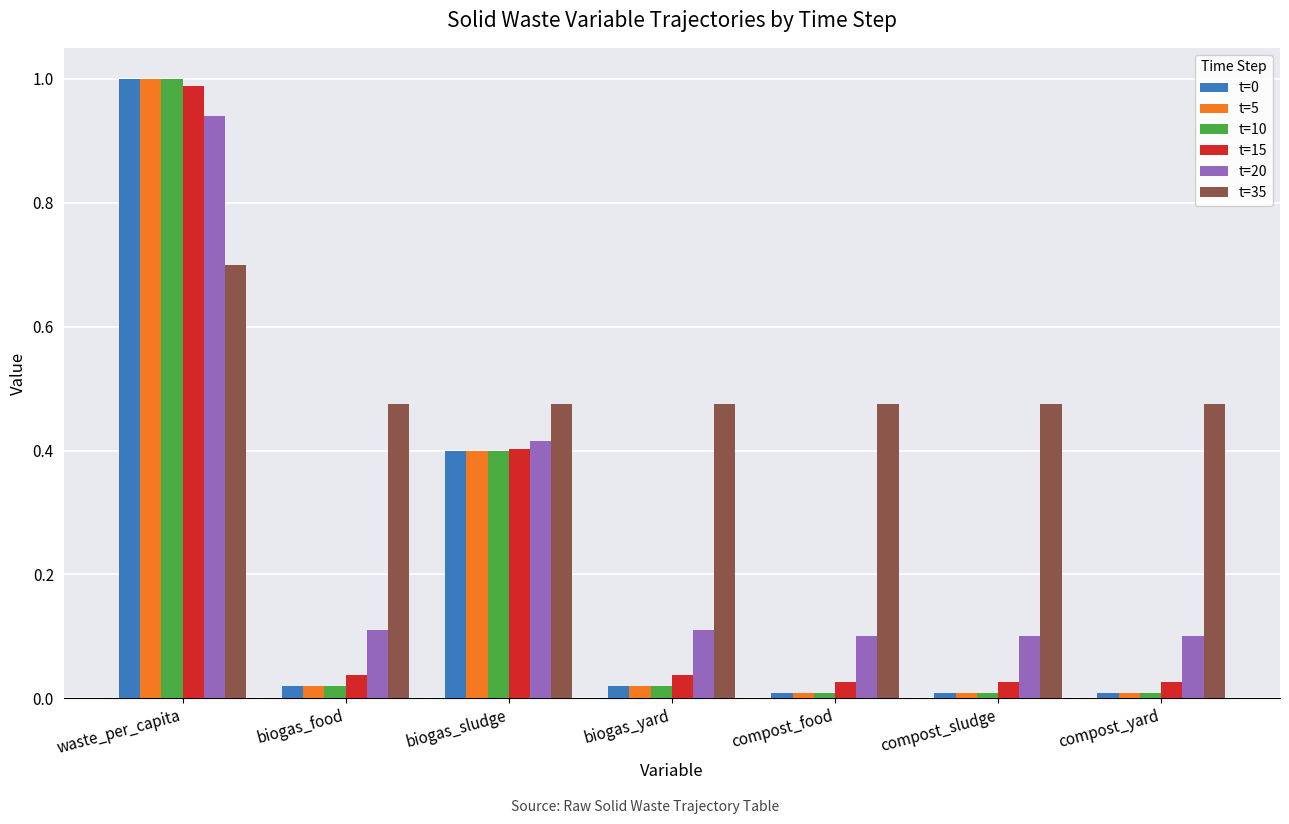

Which category has the highest value across all series?

waste_per_capita